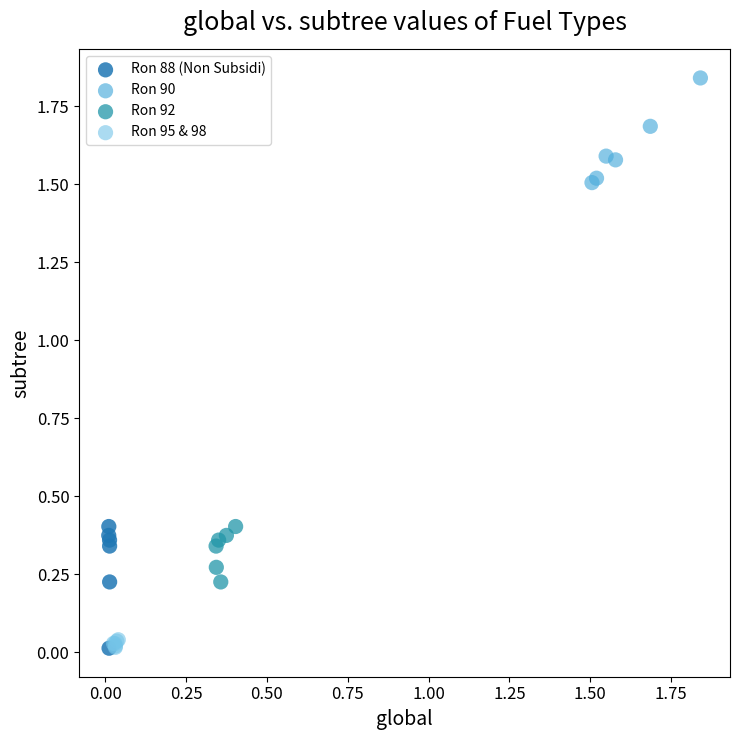

Which series reaches the maximum Y coordinate?

Ron 90